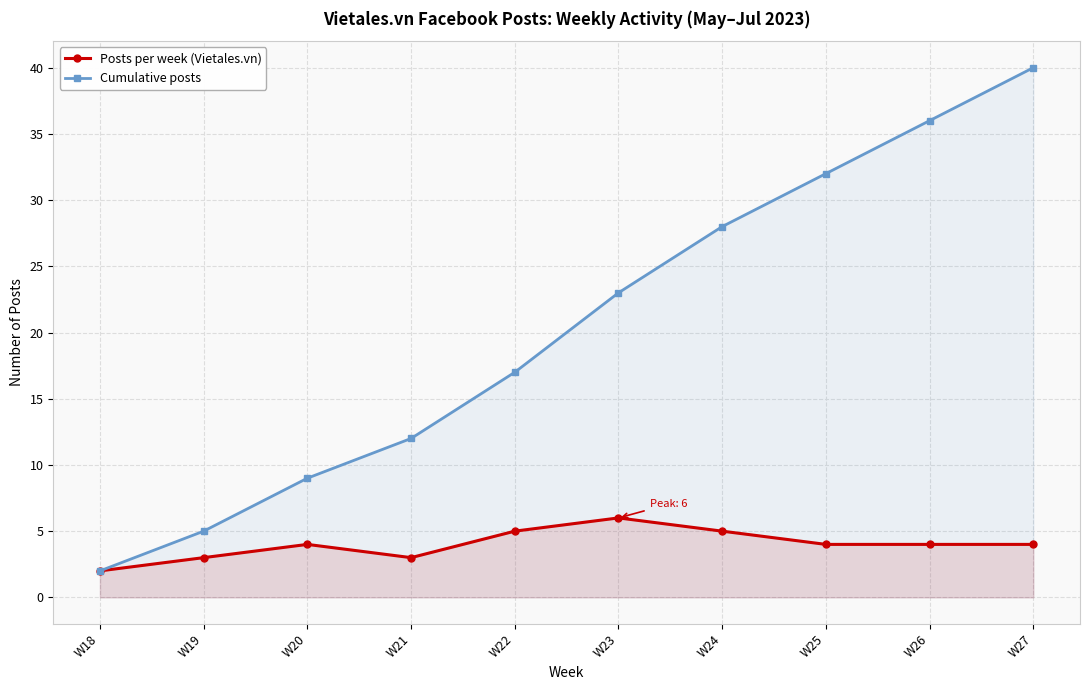

List the series in order of their peak value, lowest first.

Posts per week (Vietales.vn), Cumulative posts